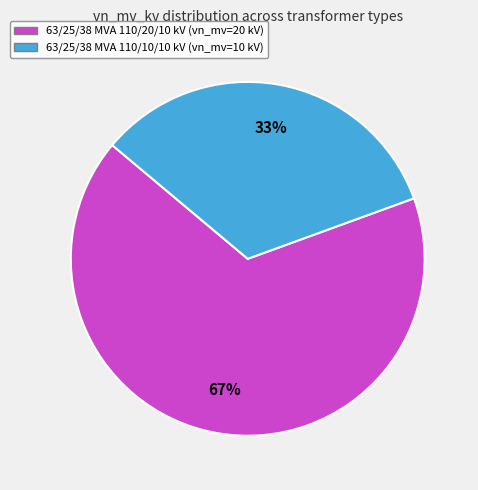

To the nearest percent, what percentage of the pie is 63/25/38 MVA 110/10/10 kV?

33%